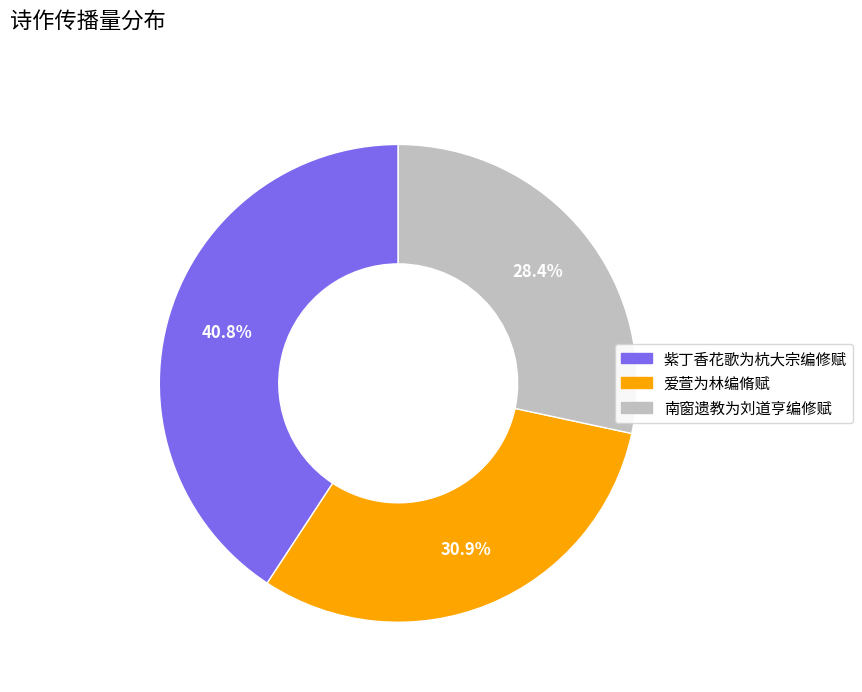

Which category has the biggest portion of the pie?

紫丁香花歌为杭大宗编修赋